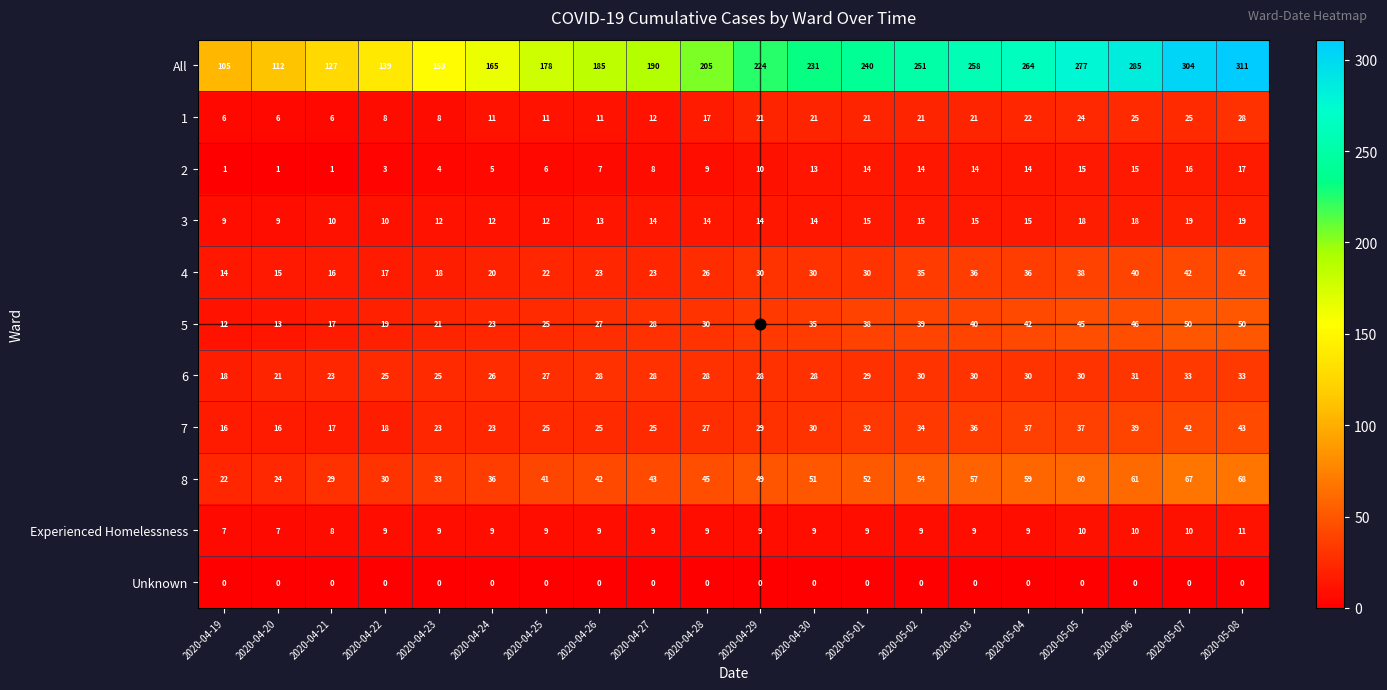

What is the difference between the second highest and second lowest values in the 7 series?

26